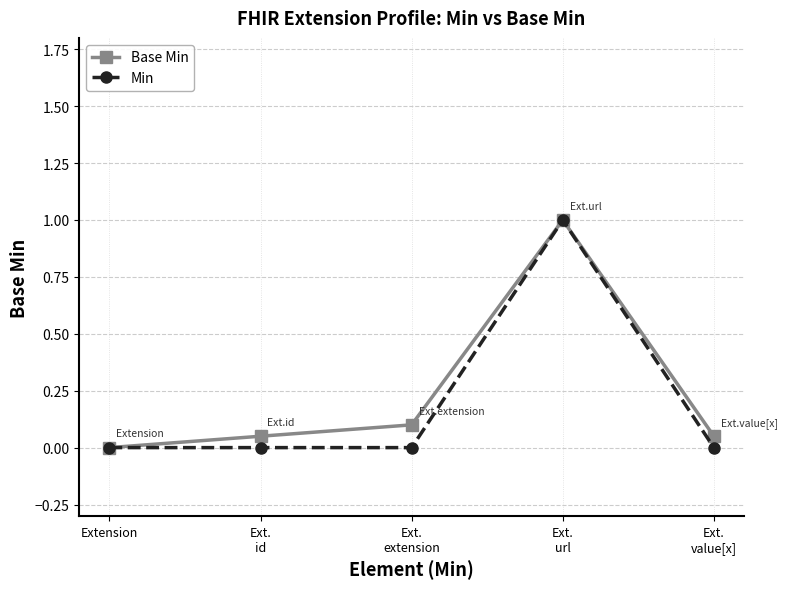

True or false: Base Min and Min cross at least once.

False